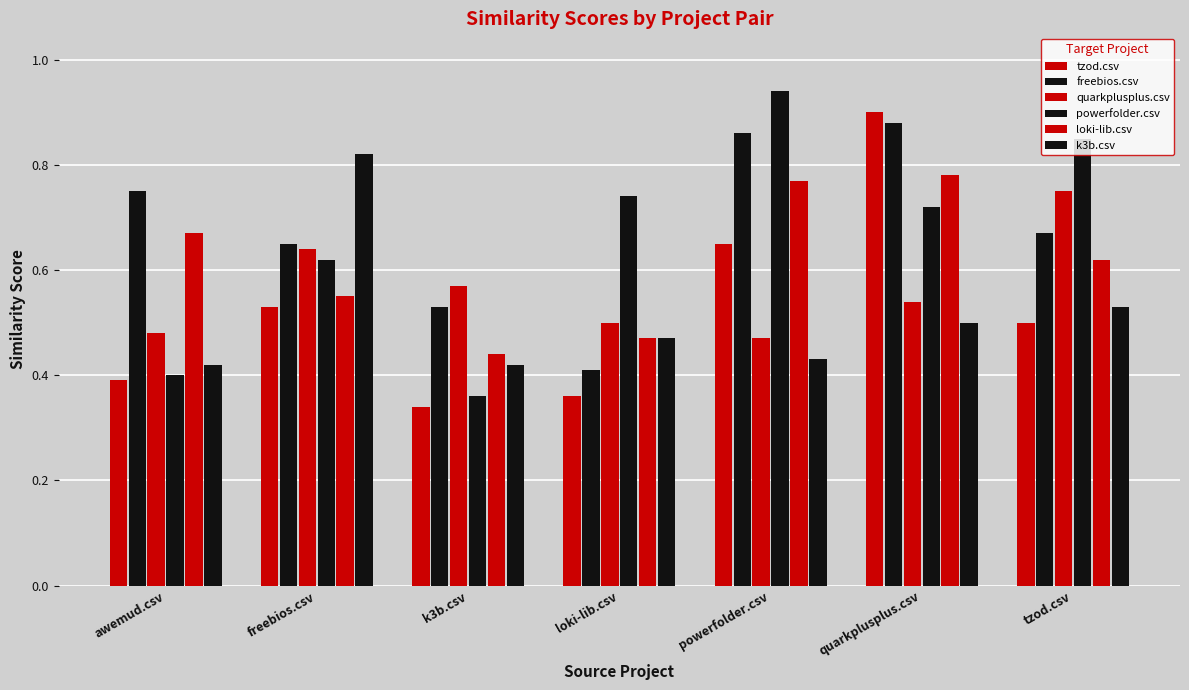

Count the number of data series in this chart.

6